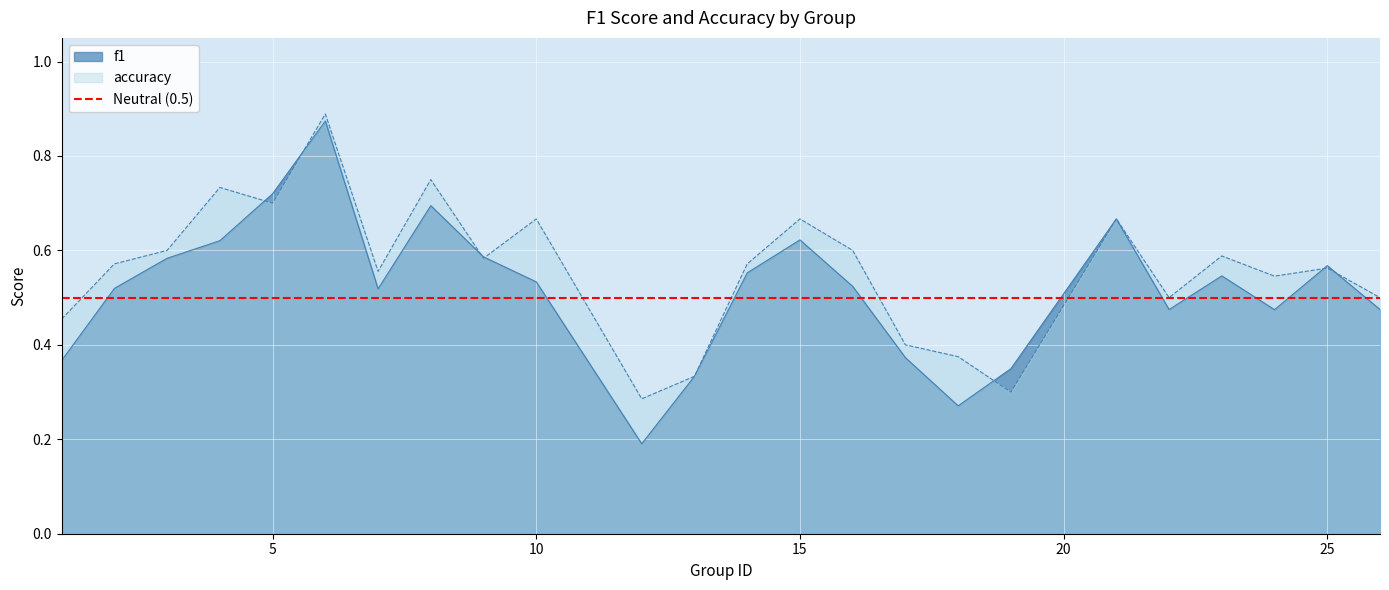

Which series ends up on top after the final intersection of f1 and accuracy?

accuracy